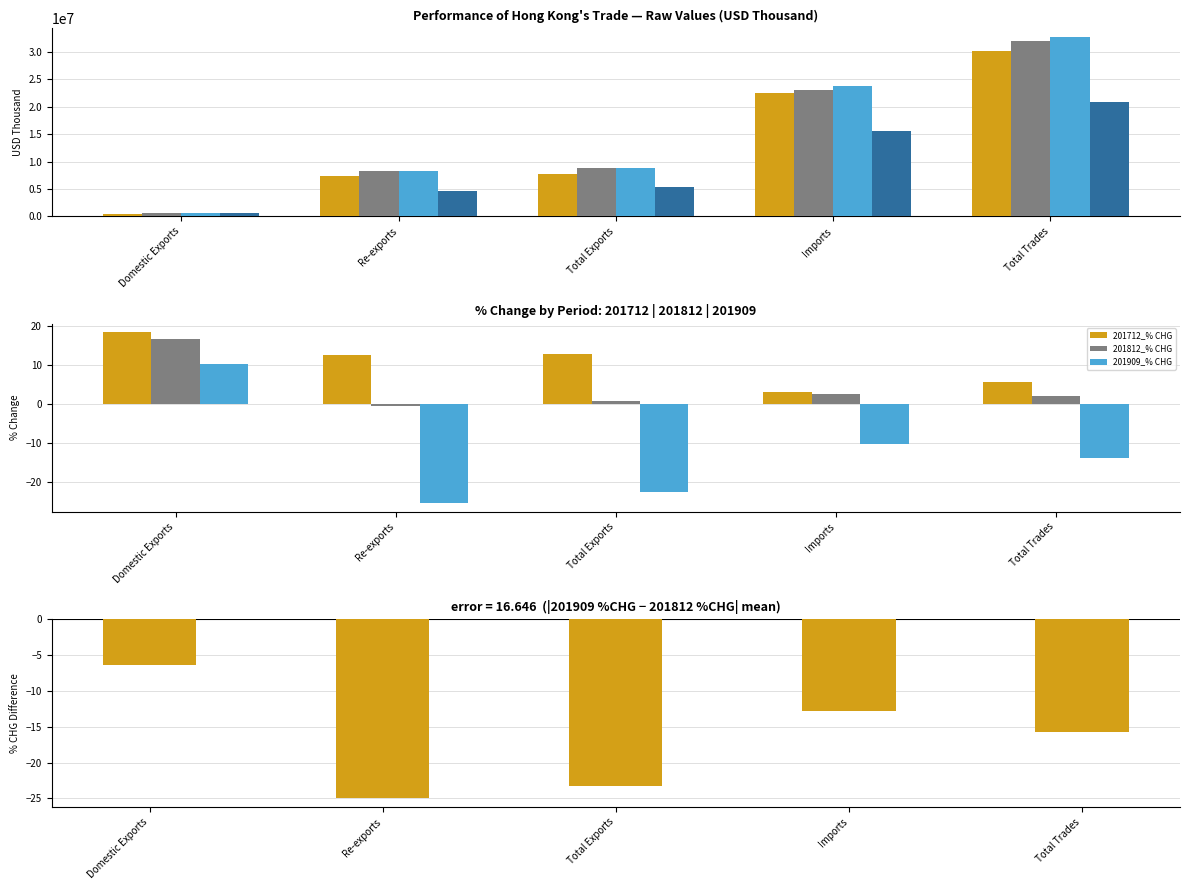

Rank the series by their maximum value, from highest to lowest.

201712_% CHG, 201812_% CHG, 201909_% CHG, 201909 pct_chg − 201812 pct_chg